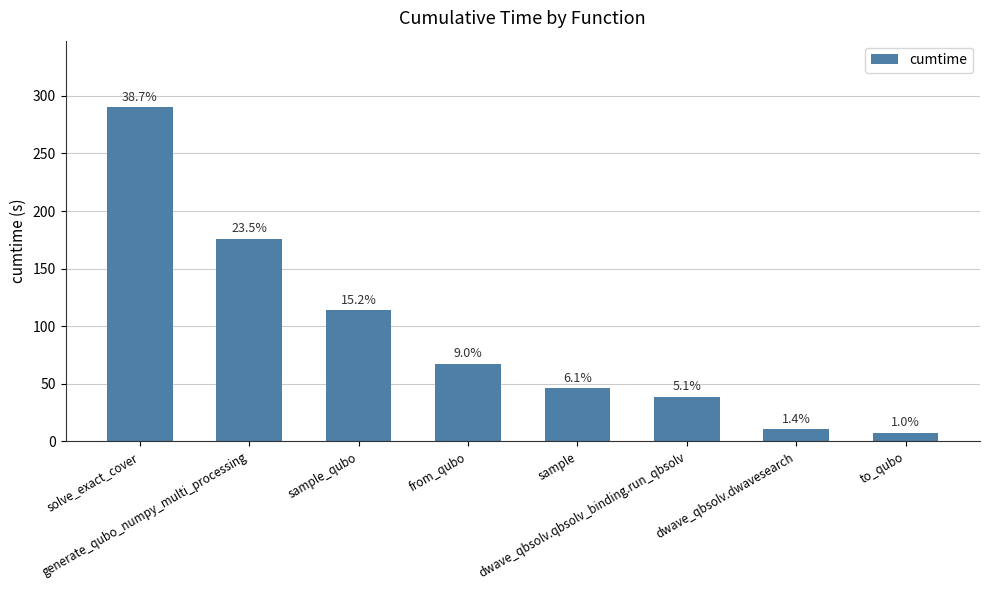

What is the value of the 5th bar from the left?

46.1